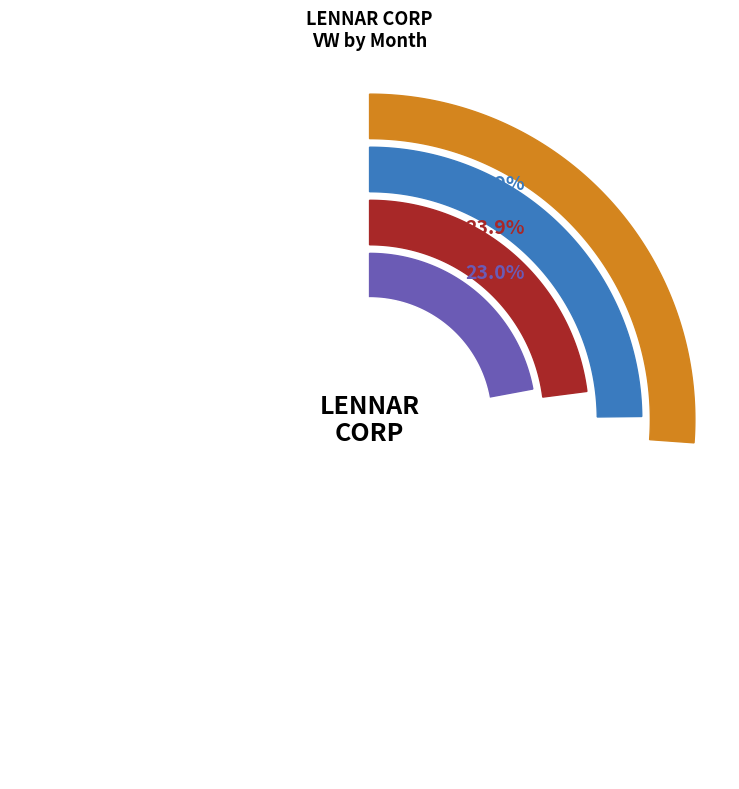

True or false: Month 3 accounts for 6% of the total.

False